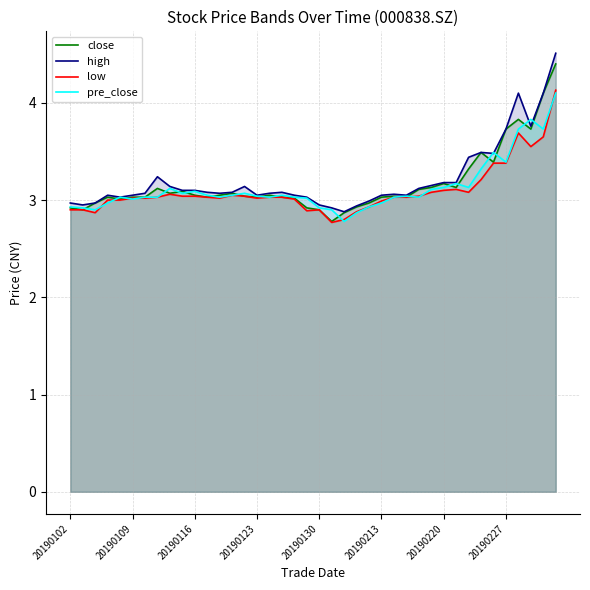

What is the minimum value shown in the chart?

2.8